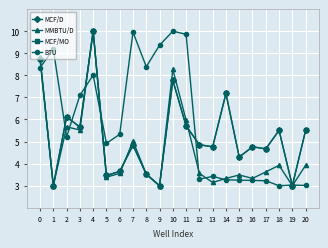

How many lines are shown in the chart?

4